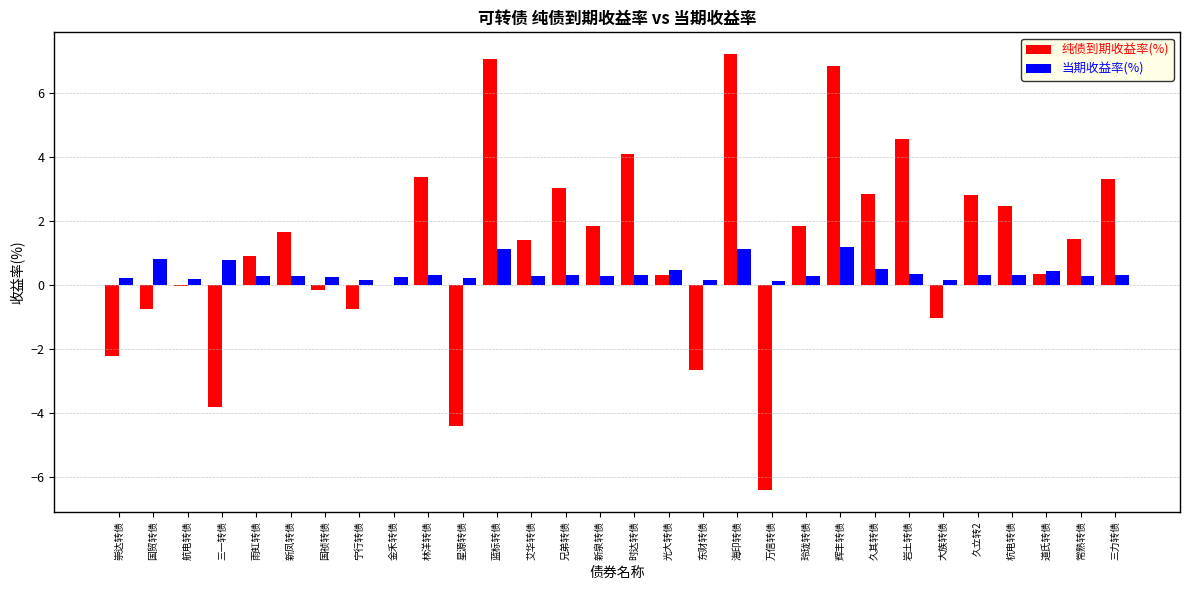

What is the maximum value shown in the chart?

7.2